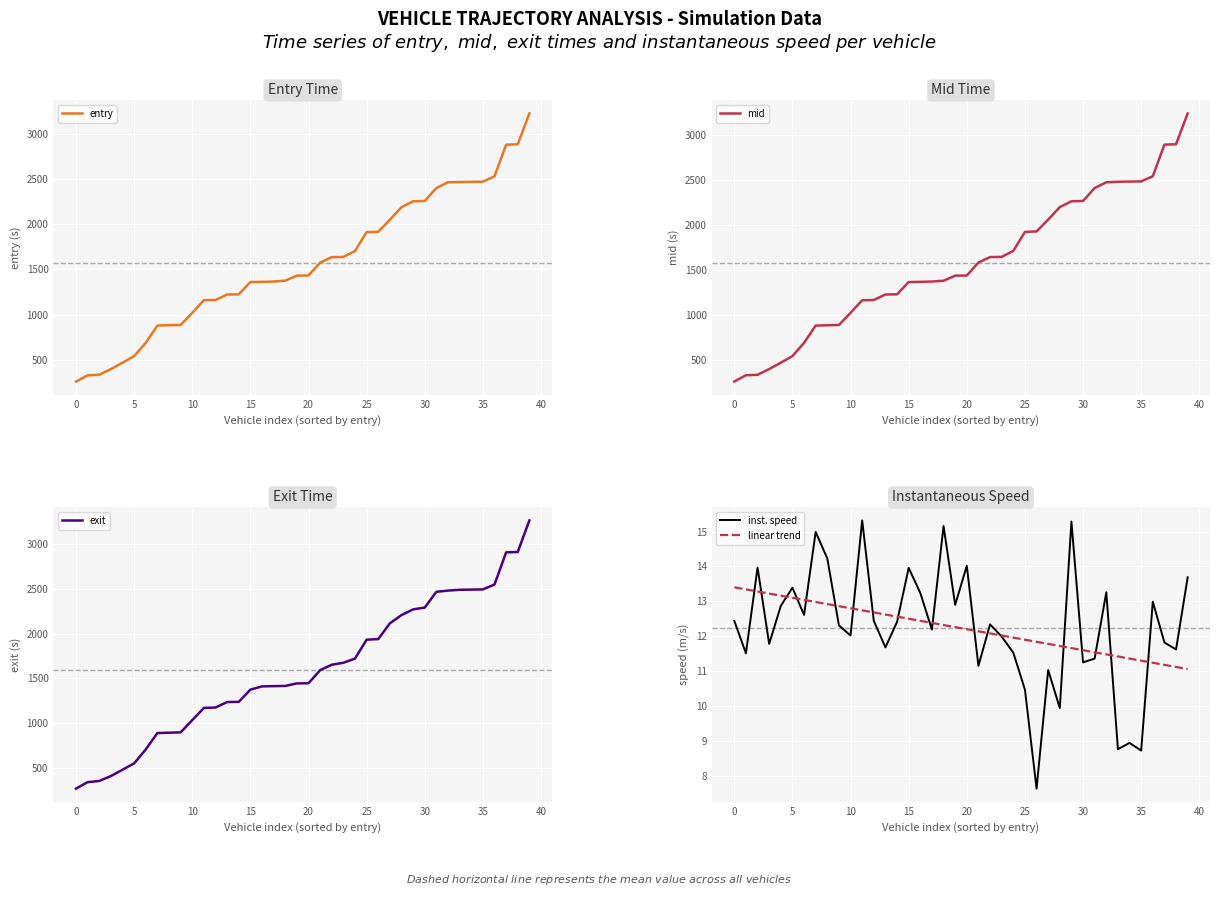

True or false: exit has a value of 230.7 at 10.

False